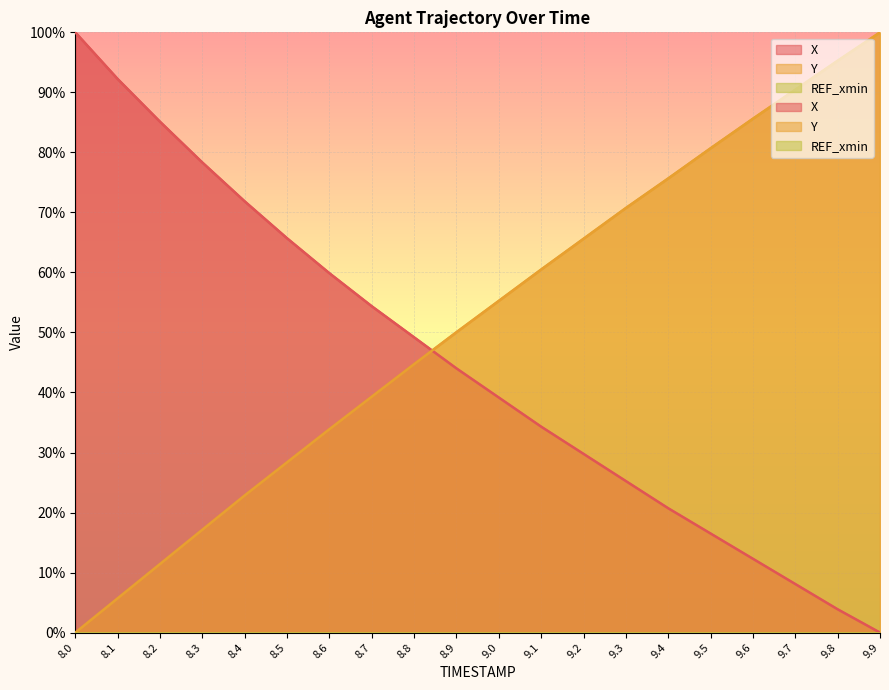

At which category is the sum across all series the highest?

8.0